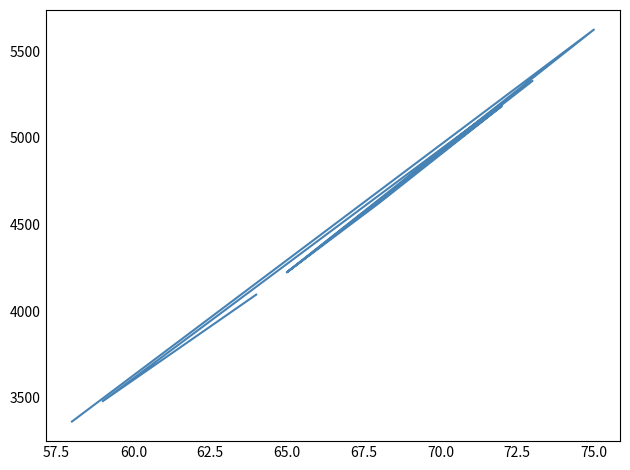

What is the average value?

4461